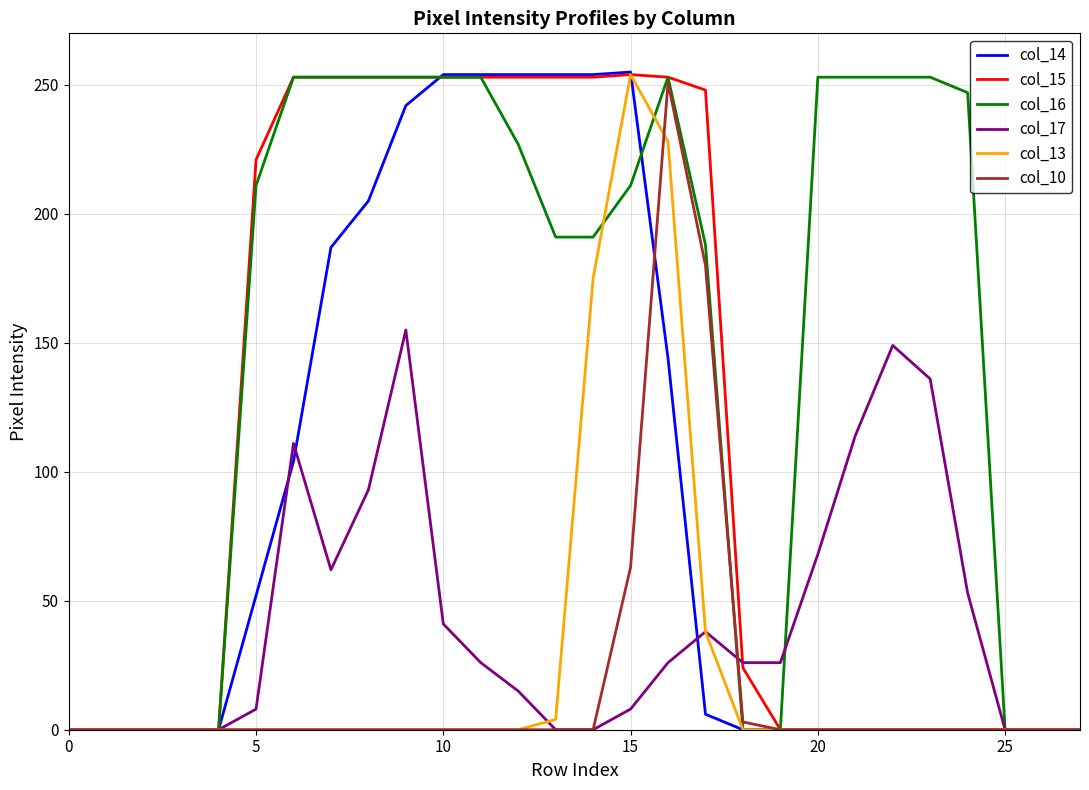

Which series has the largest total across all categories?

col_16